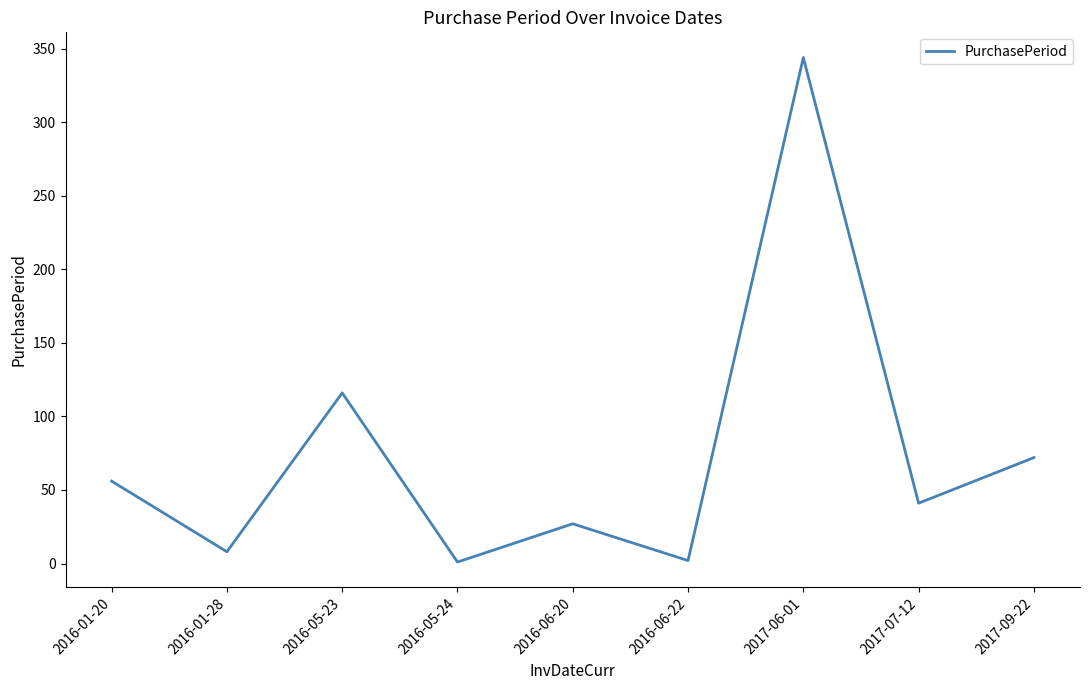

What is the difference between the values at 2016-06-22 and 2016-06-20?

25